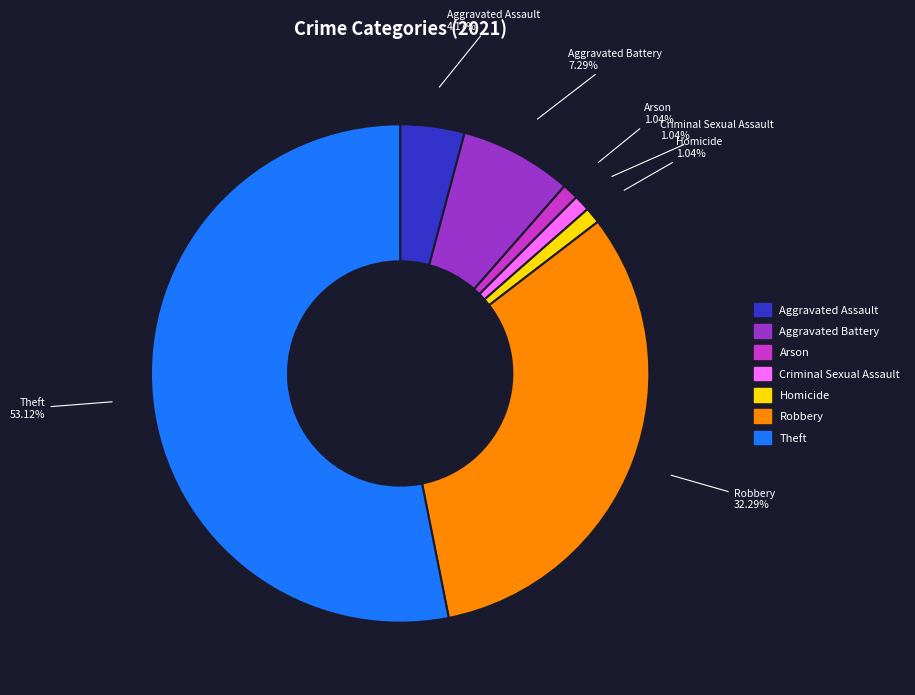

Does Aggravated Assault account for over 50% of the chart?

No